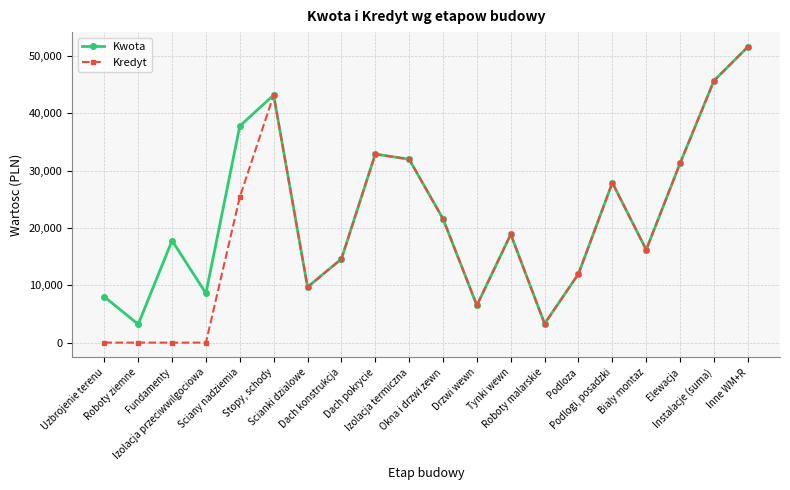

At how many categories does at least one series exceed 35169?

4